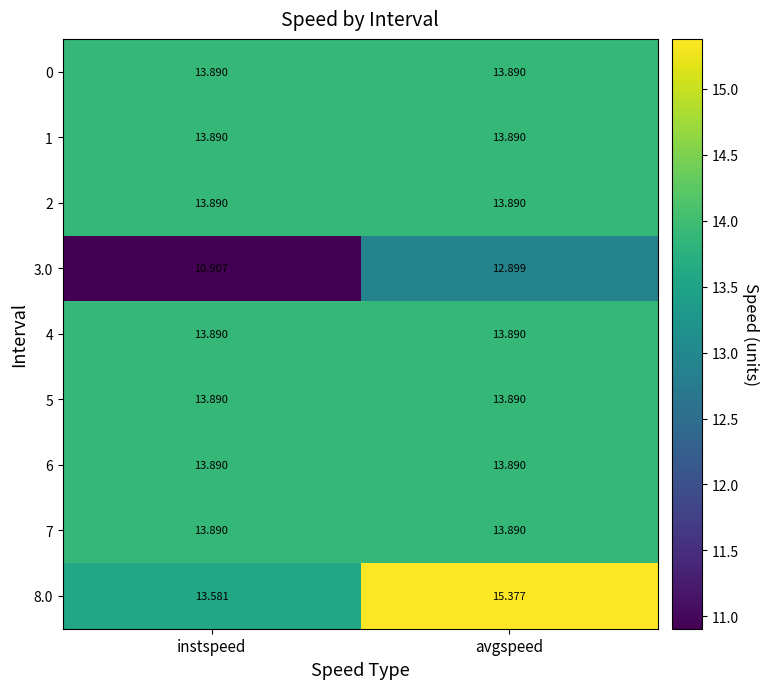

Which series changed the most between instspeed and avgspeed?

3.0